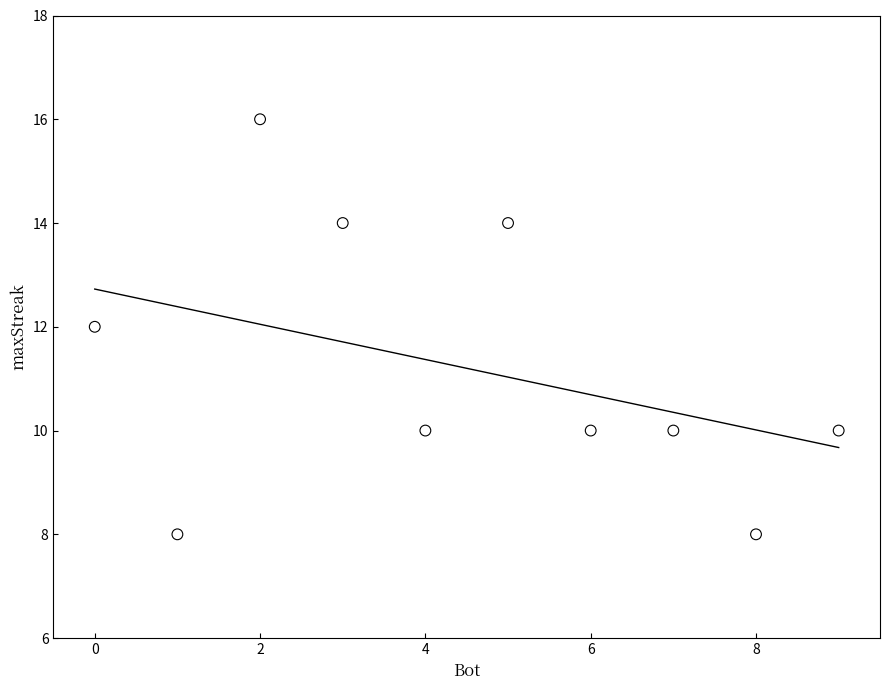

What is the range of X values (max minus min)?

9